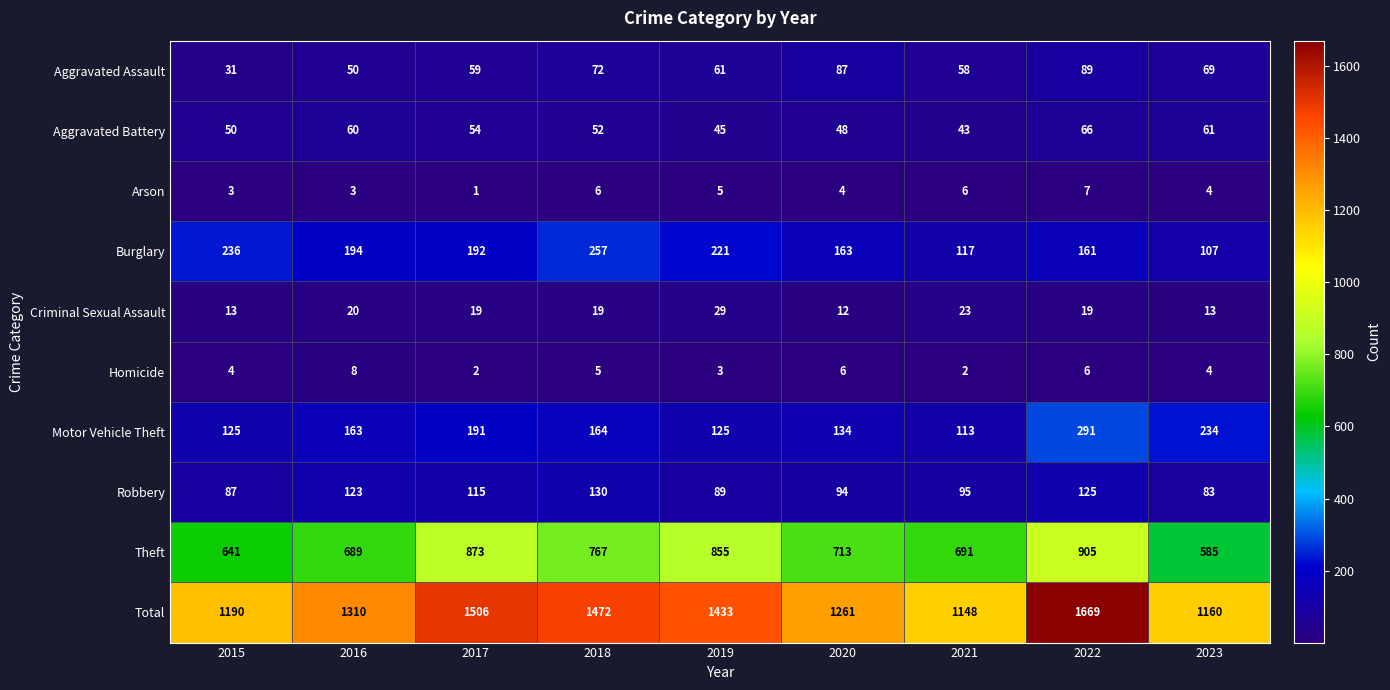

Where does the Theft series first go above 713?

2017